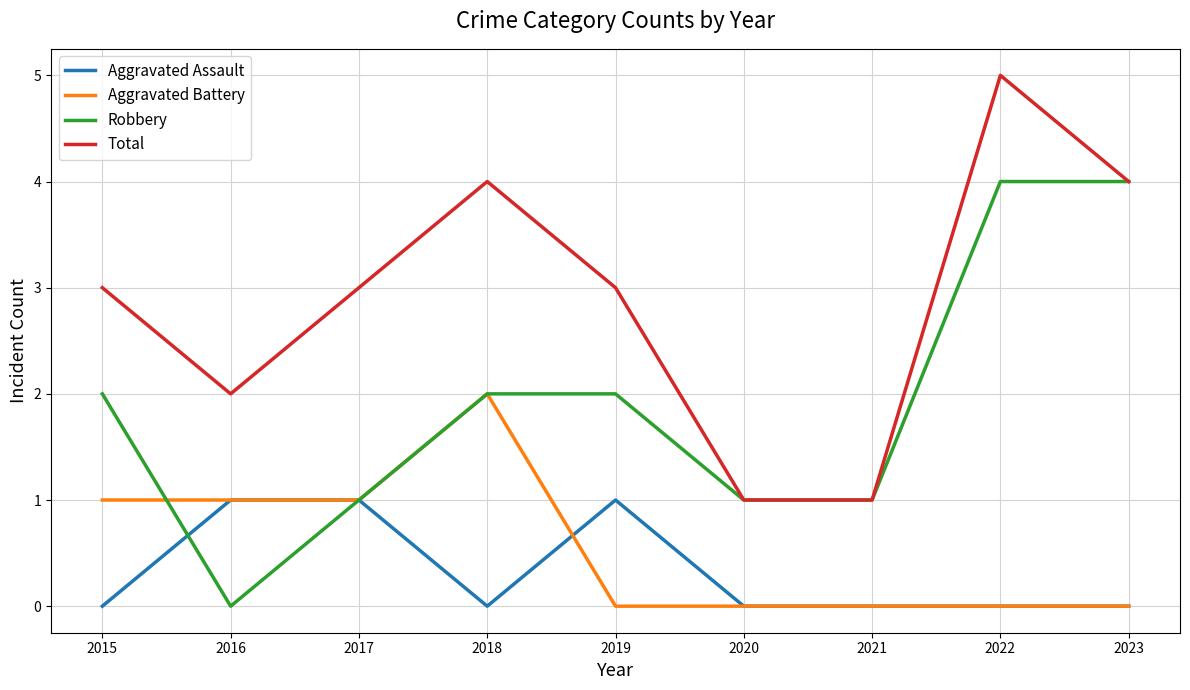

At which category is the sum across all series the highest?

2022